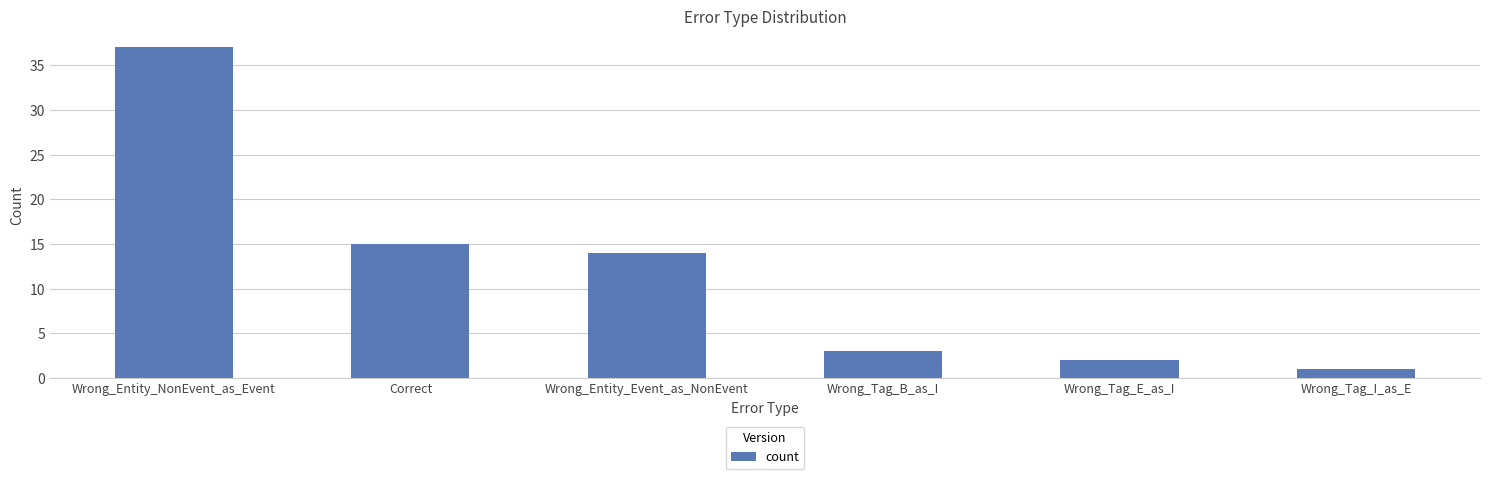

What is the maximum value shown in the chart?

37